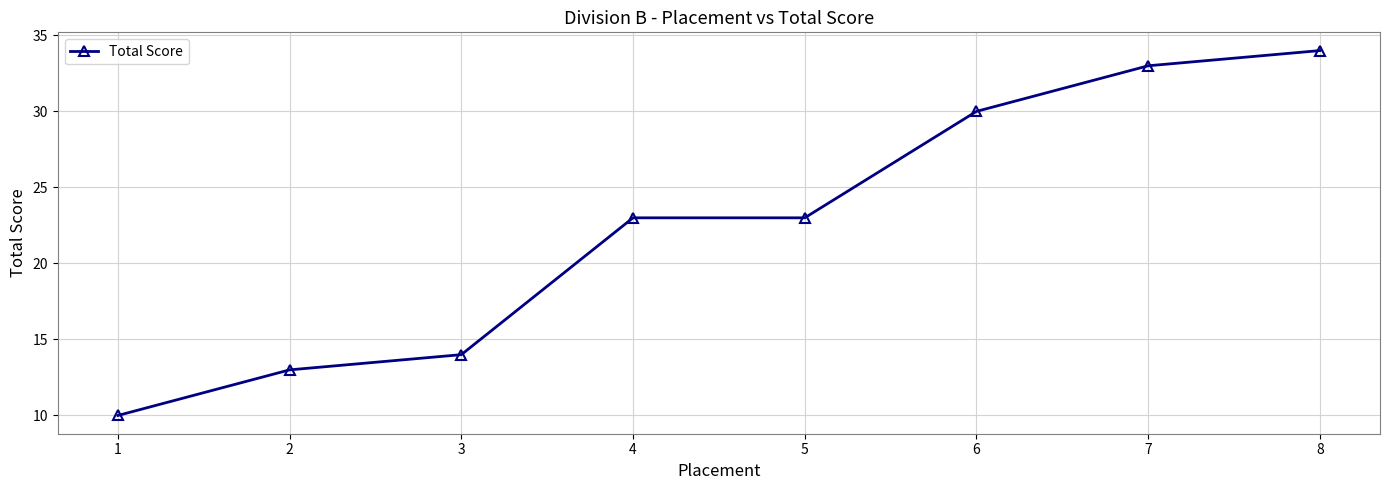

What is the approximate value at 6?

30